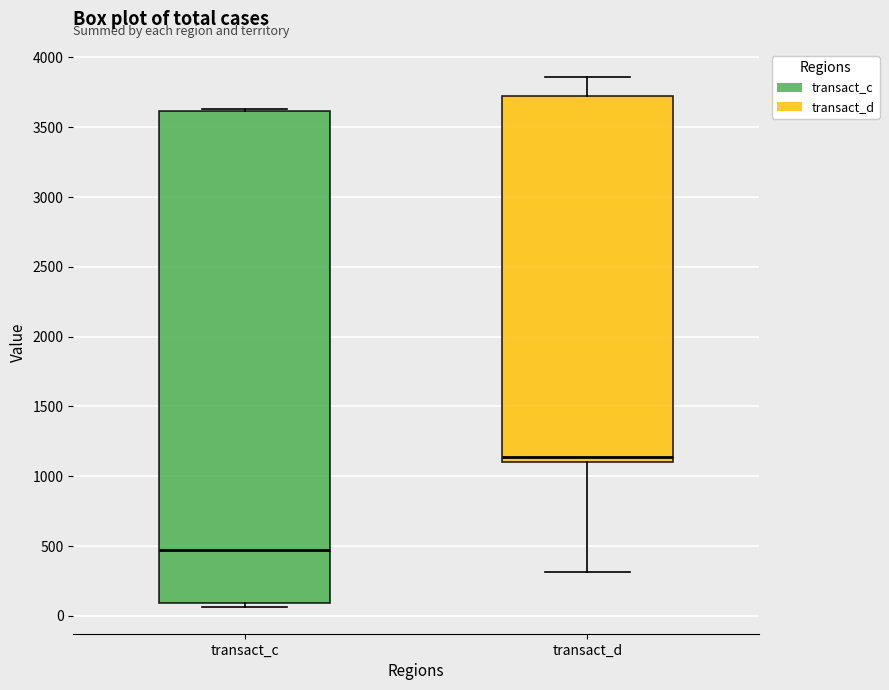

Where does the upper whisker of the box for transact_d end on the y-axis? The values are not printed on the chart, so give them approximately, as read against the axis.

3850